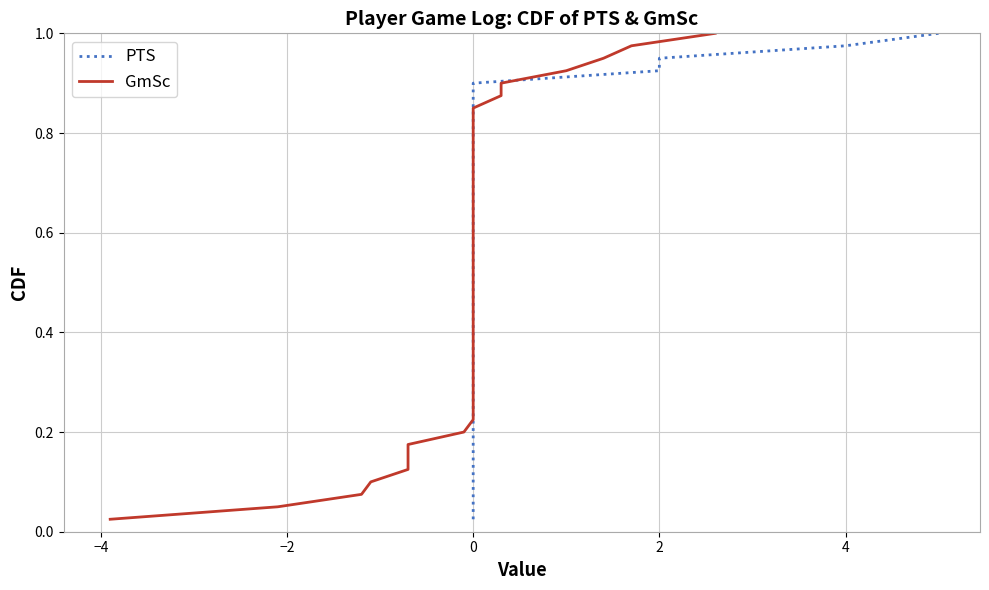

Which series has the largest total across all categories?

PTS